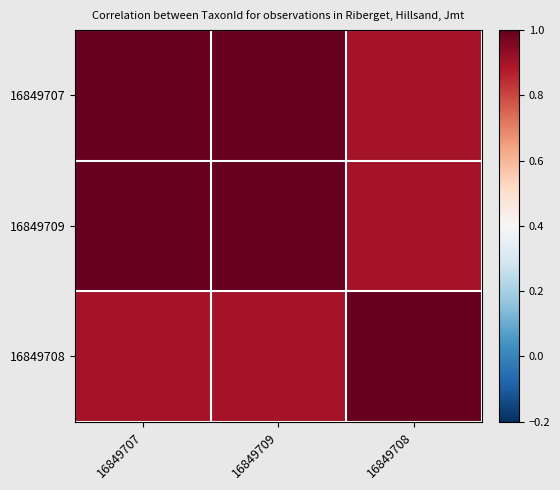

Rank the series by their maximum value, from highest to lowest.

16849707, 16849709, 16849708